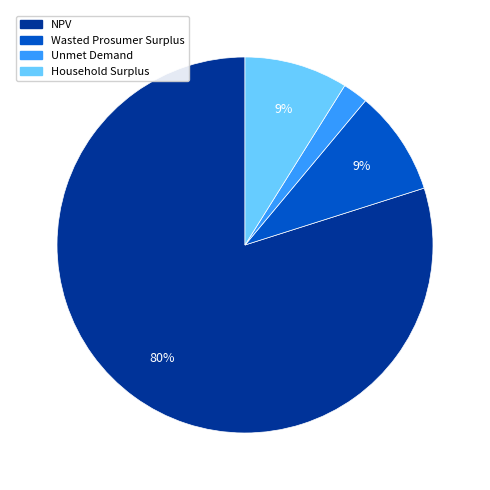

To the nearest percent, what percentage of the pie is Wasted Prosumer Surplus?

9%